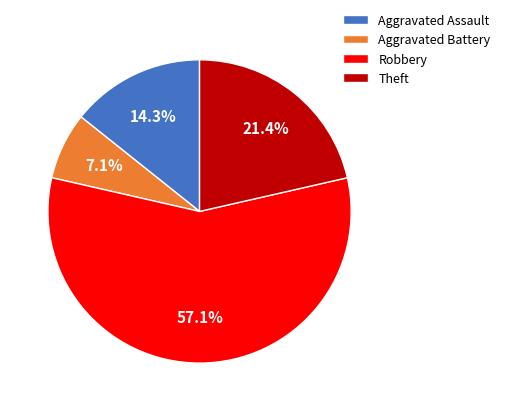

What is the ratio of the value at Theft to the value at Aggravated Battery?

3.0